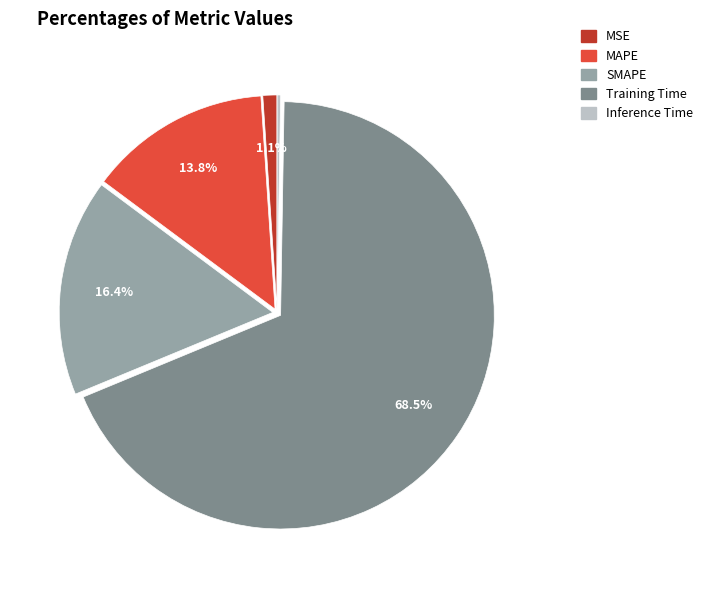

To the nearest percent, what is the average slice percentage?

20%